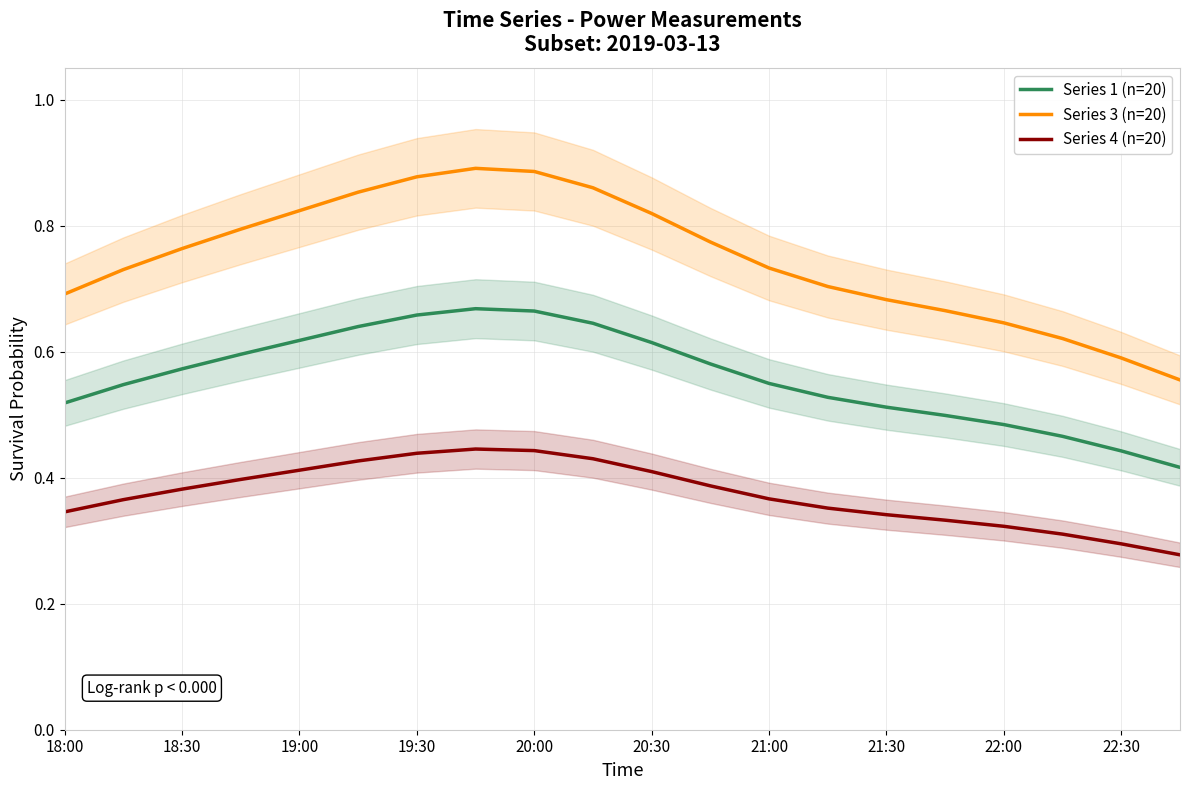

True or false: Series 1 (n=20) has a value of 0.2 at 18:00.

False